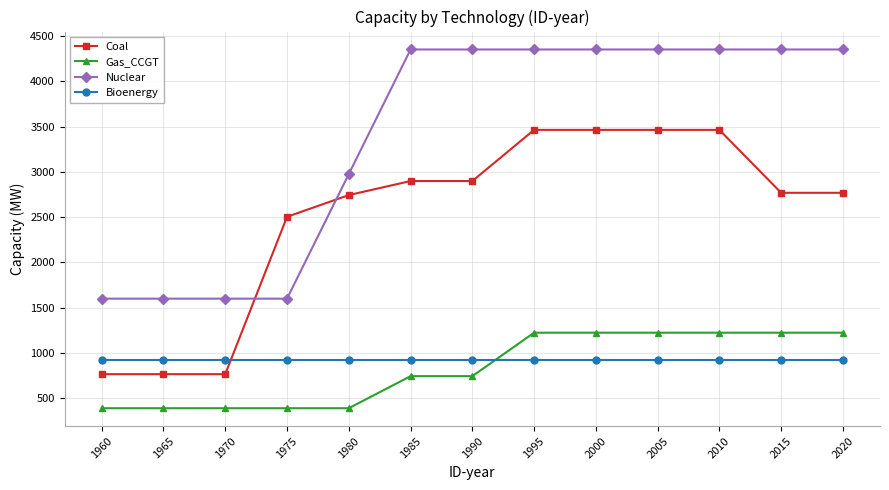

What is the difference between the second highest and second lowest values in the Nuclear series?

2752